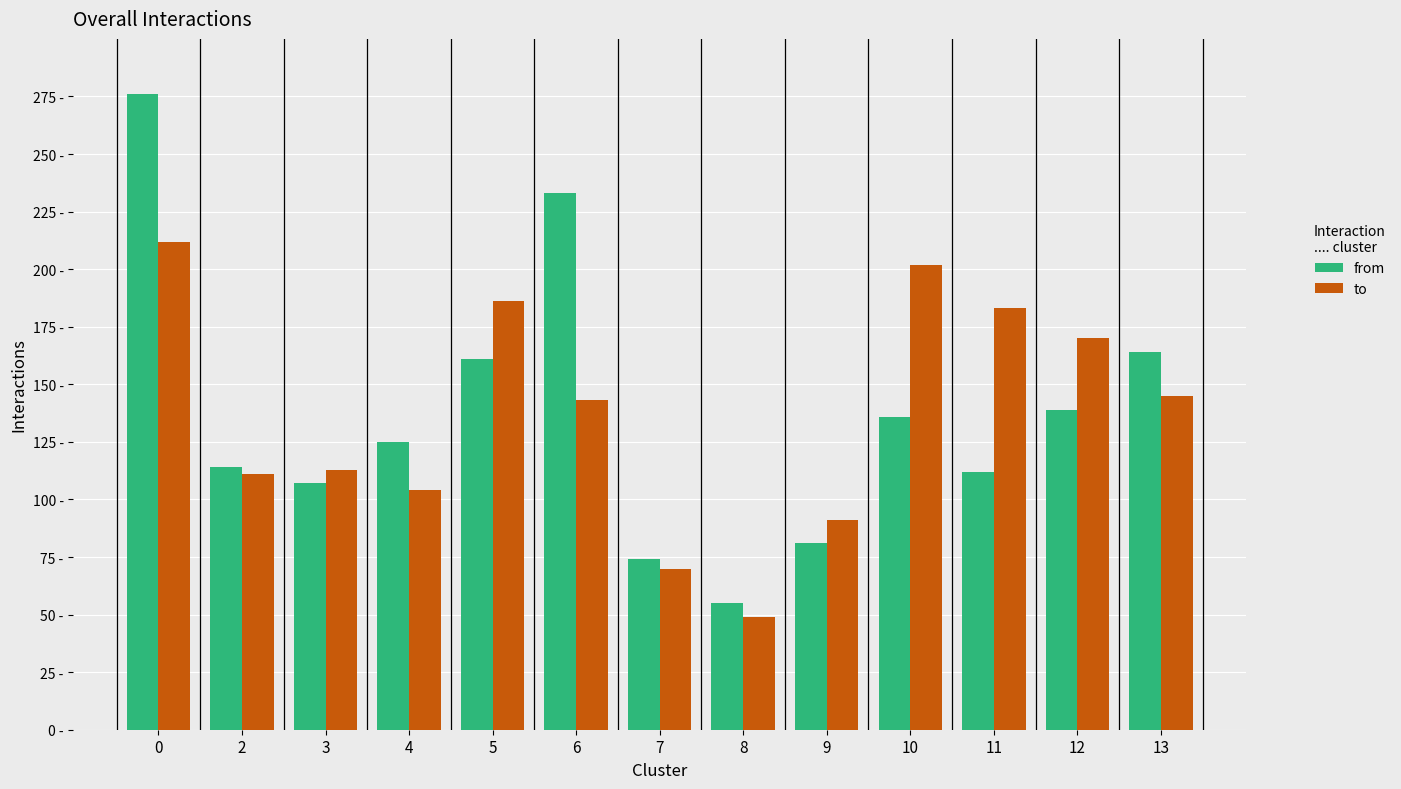

What is the total value across all series at 8?

104